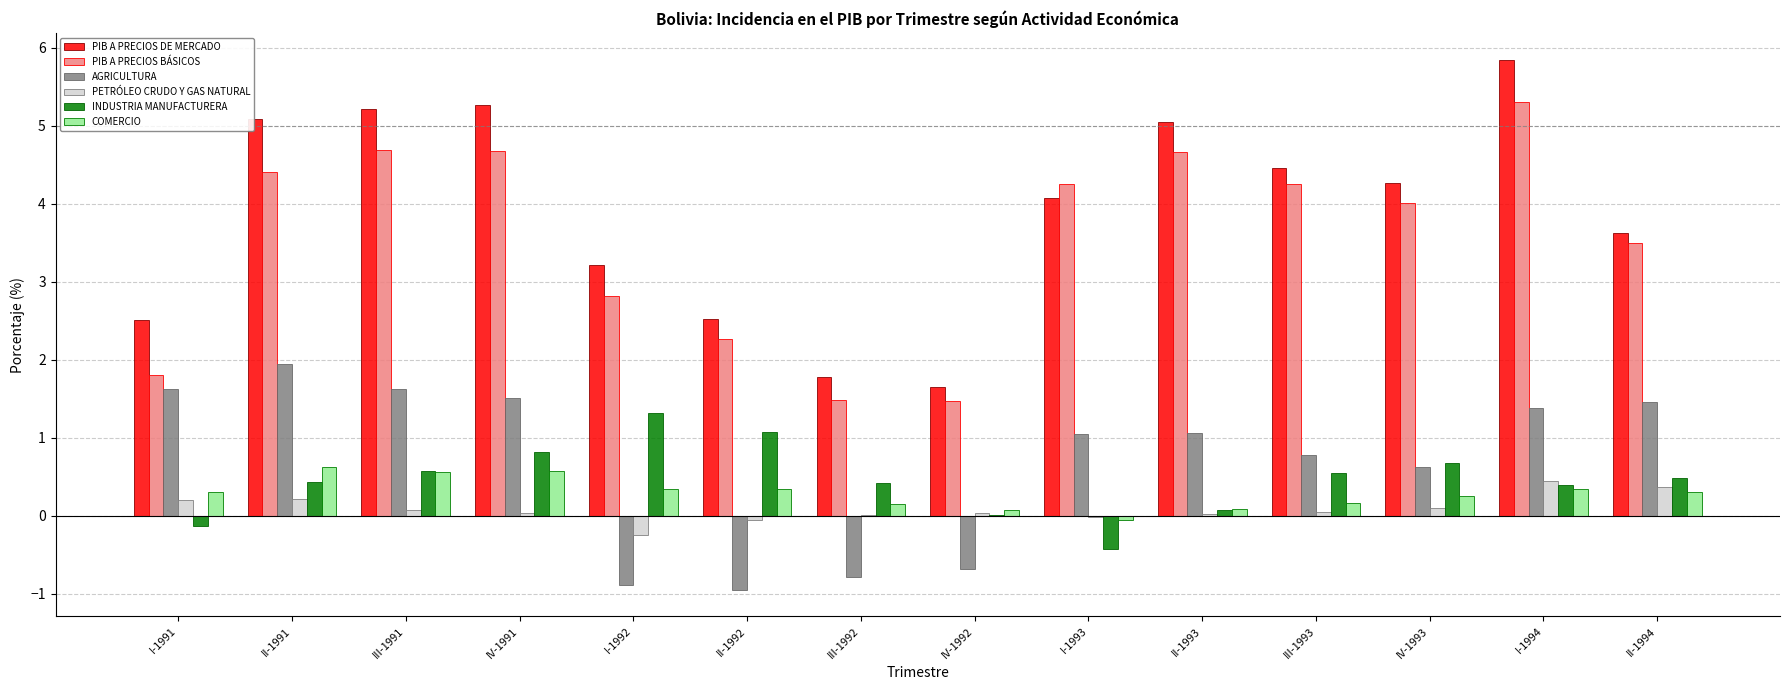

What is the sum of the COMERCIO values at I-1994 and III-1991?

0.9